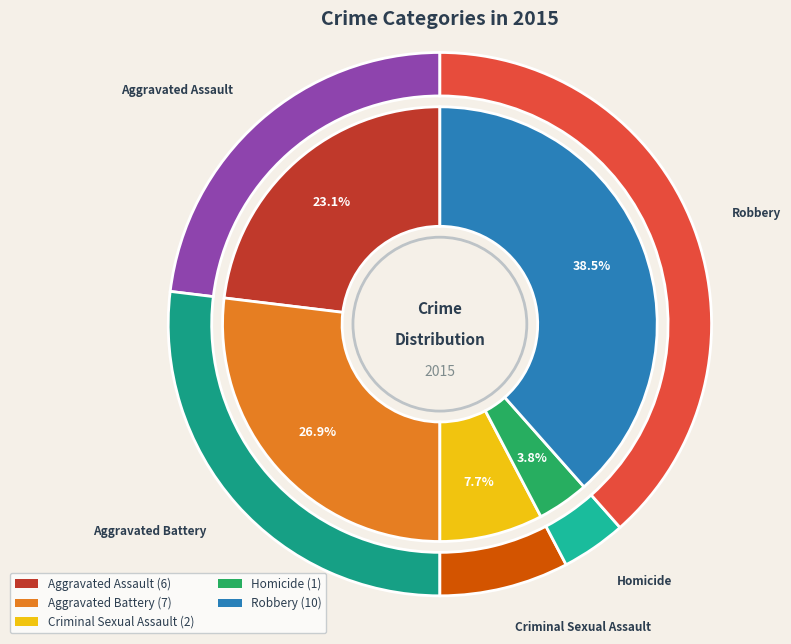

To the nearest percent, what portion does Criminal Sexual Assault represent?

8%